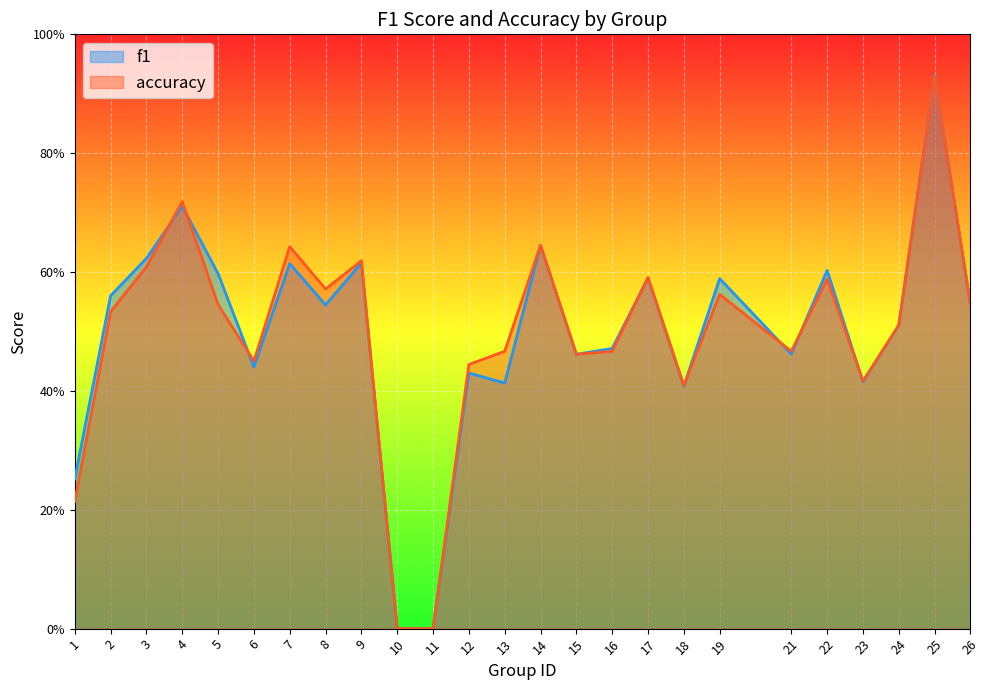

At how many categories does at least one series exceed 0?

23